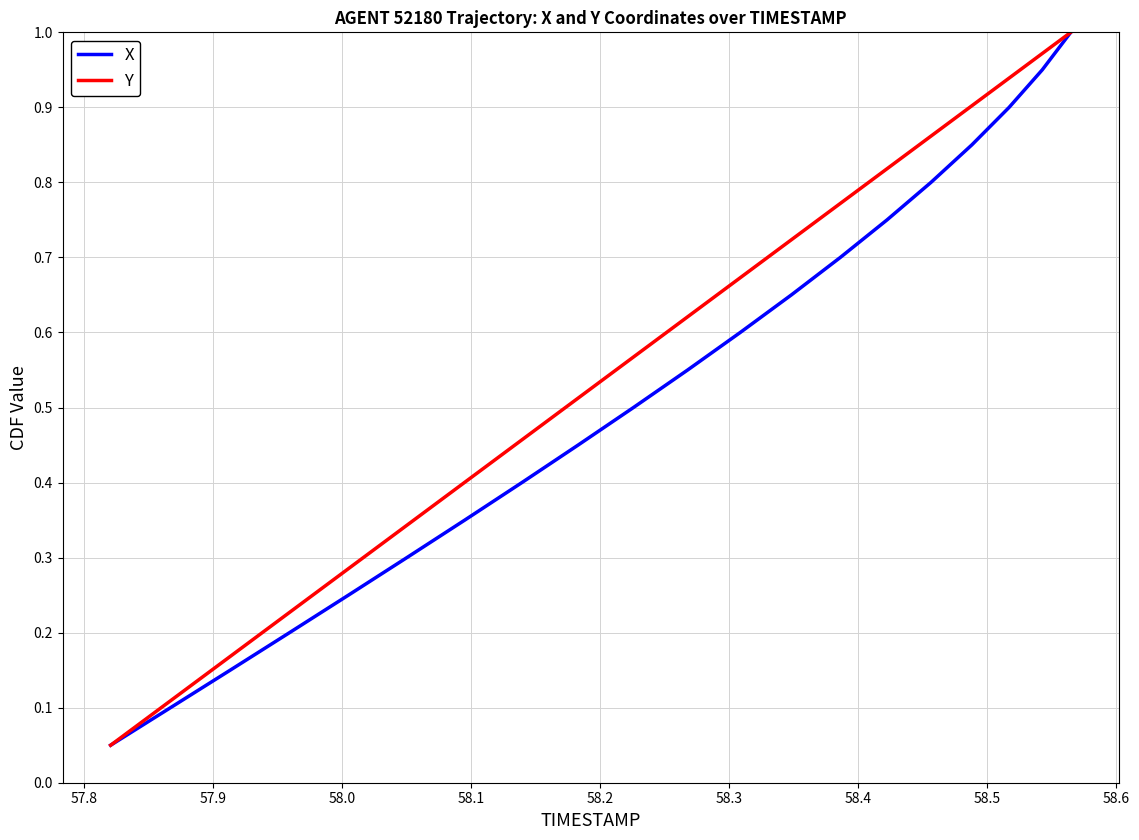

What are all the series names shown in the legend?

X, Y